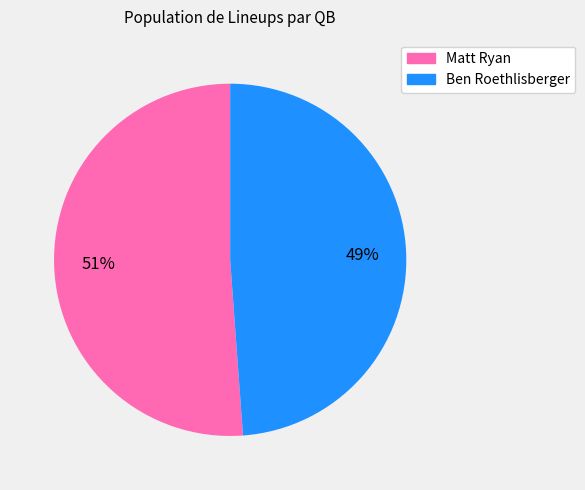

How many segments does this pie chart have?

2